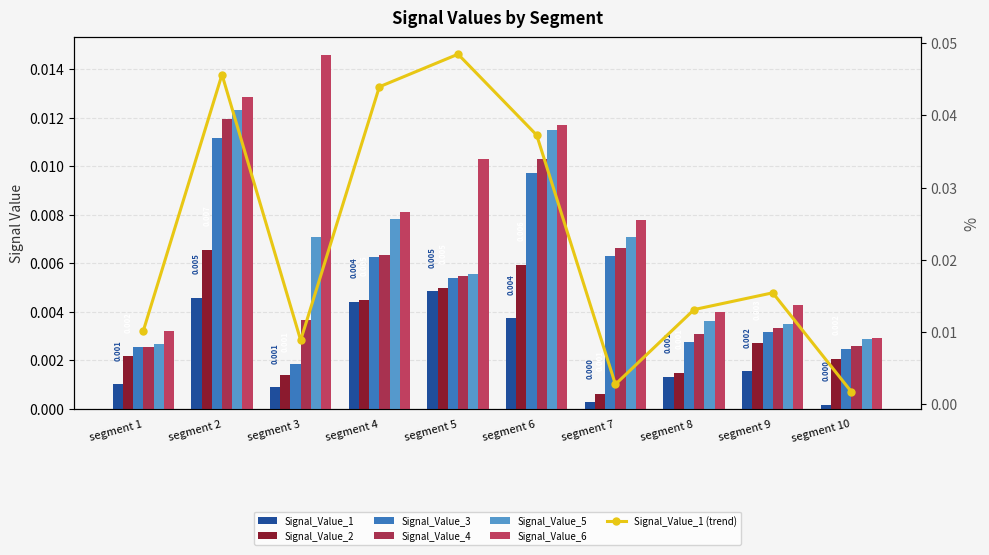

Which series has the largest total across all categories?

Signal_Value_1